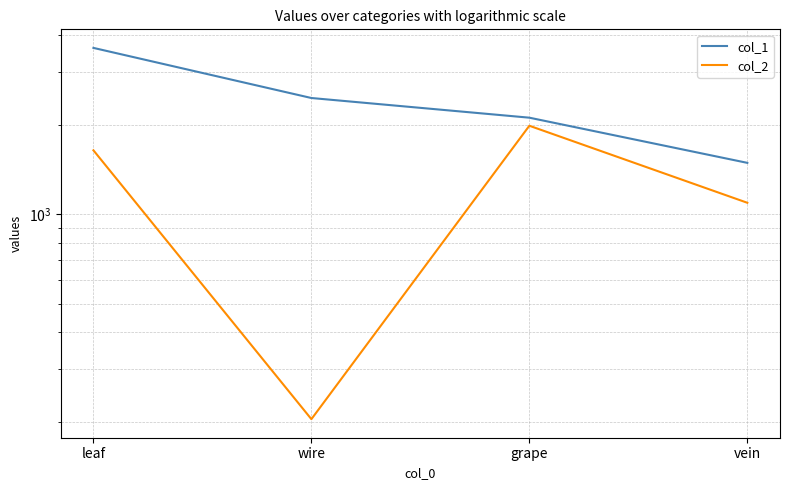

Rank the categories by col_2 value from lowest to highest.

wire, vein, leaf, grape